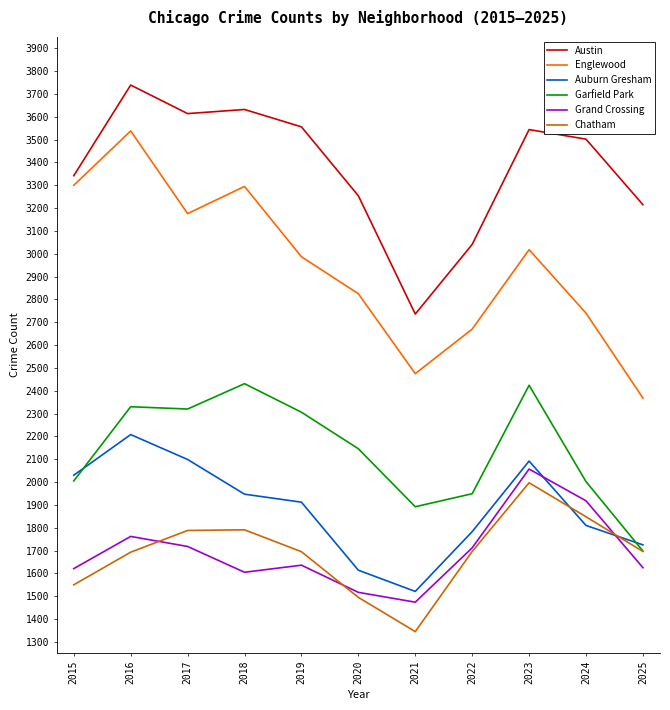

True or false: Englewood and Grand Crossing intersect in this chart.

False